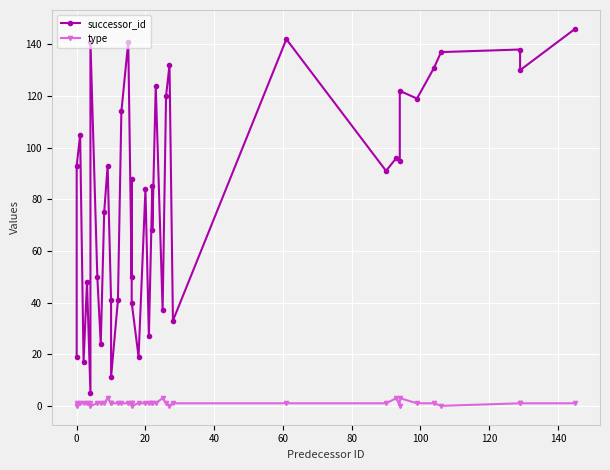

True or false: successor_id has a value of 57 at 18.

False